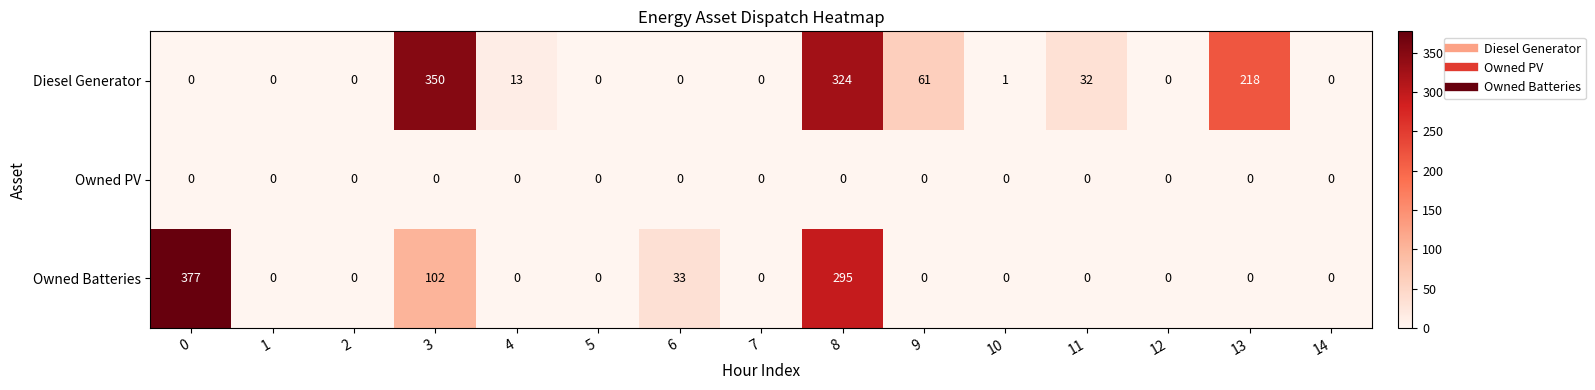

The Owned Batteries series shows 256 at 12. True or false?

False